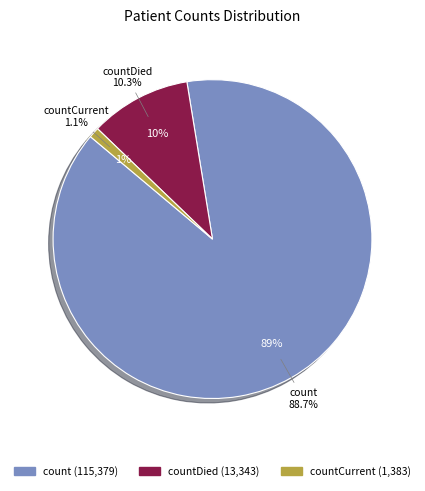

To the nearest percent, what is the average slice percentage?

33%